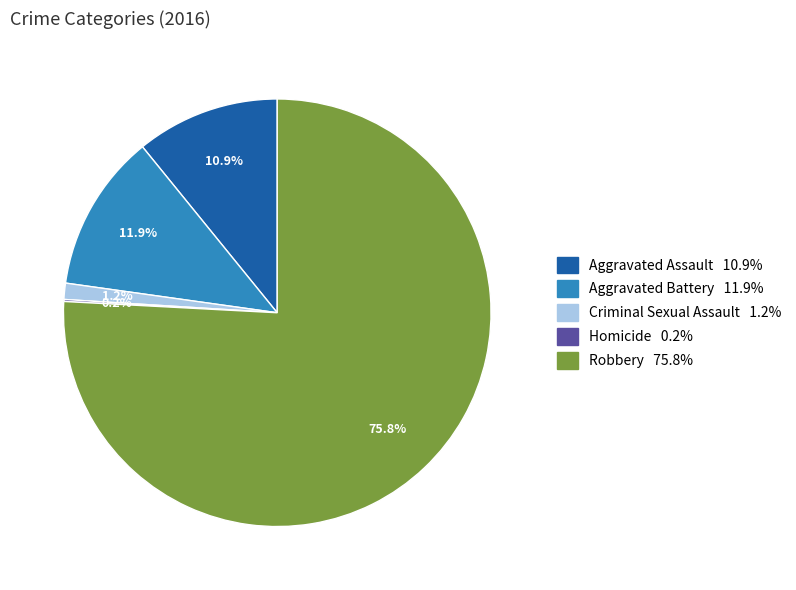

True or false: Criminal Sexual Assault accounts for 1% of the total.

True